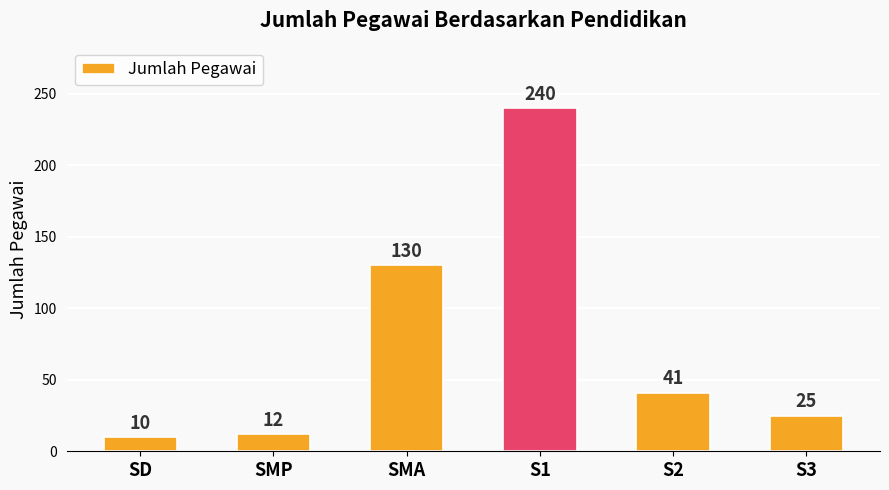

List the labels in order of value, largest first.

S1, SMA, S2, S3, SMP, SD